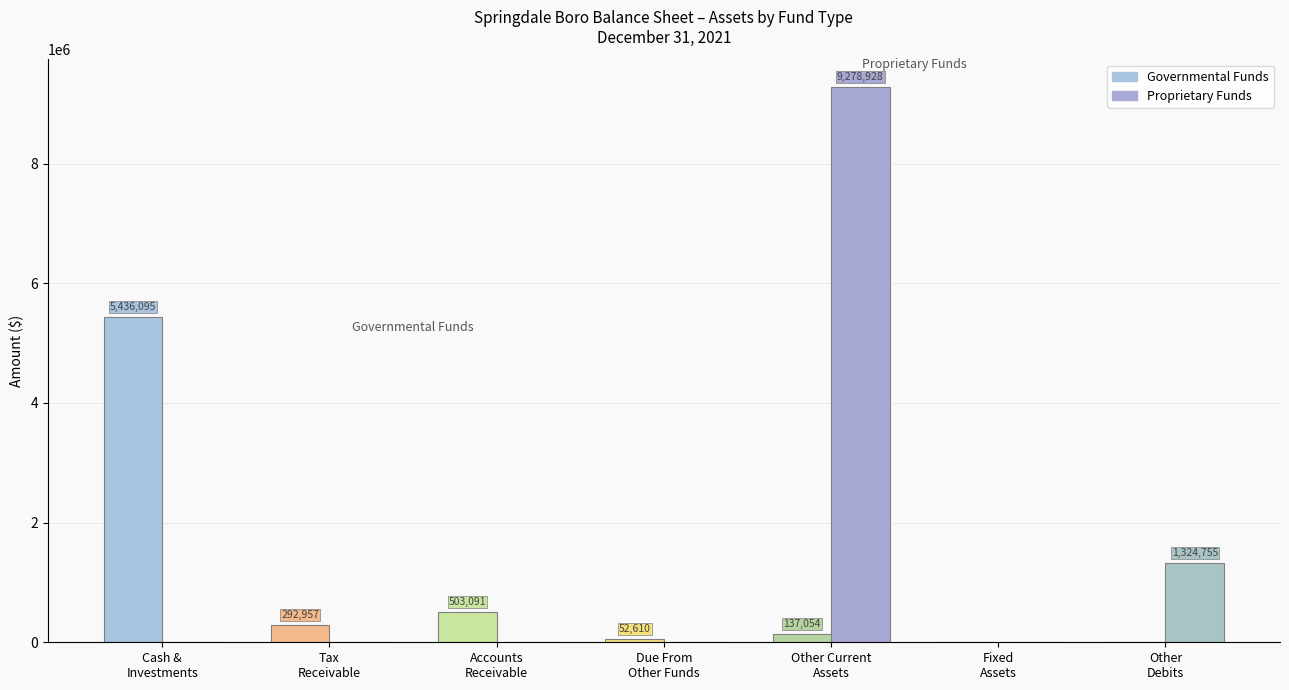

Is it true that Proprietary Funds equals 0 at Other Debits?

True